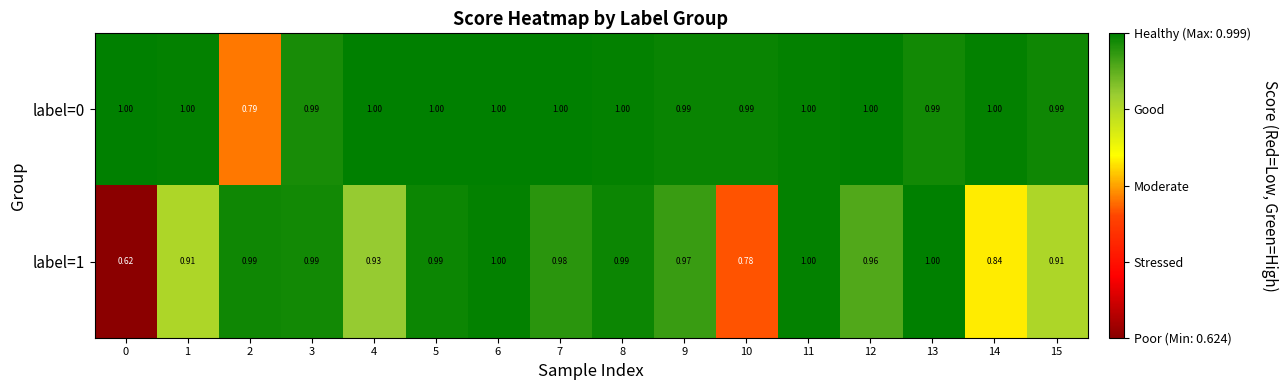

What is the total value across all series at 13?

2.0